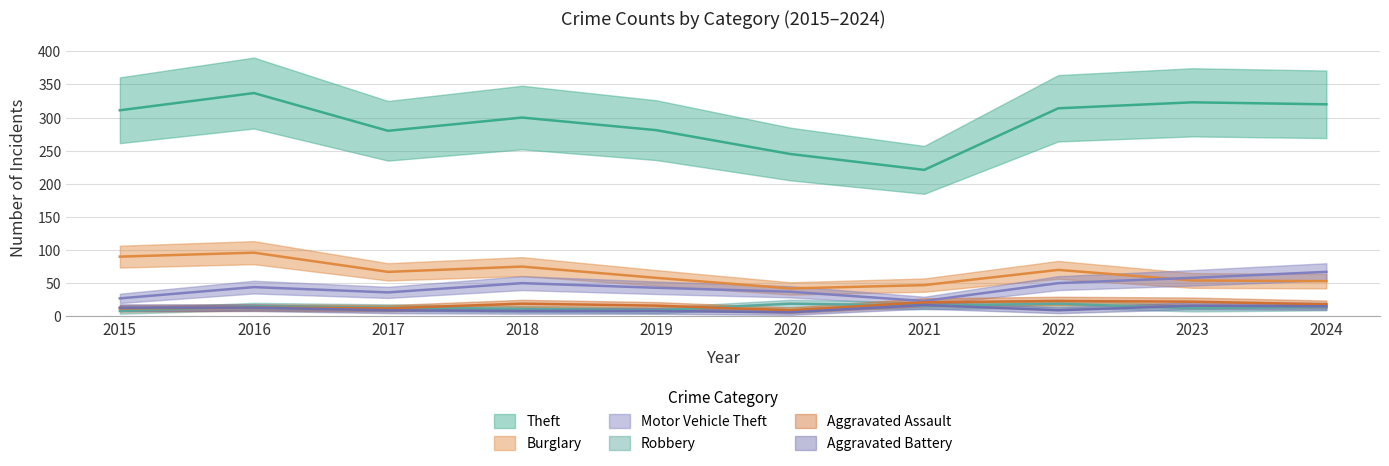

Rank the series at 2017 from highest to lowest value.

Theft, Burglary, Motor Vehicle Theft, Robbery, Aggravated Assault, Aggravated Battery